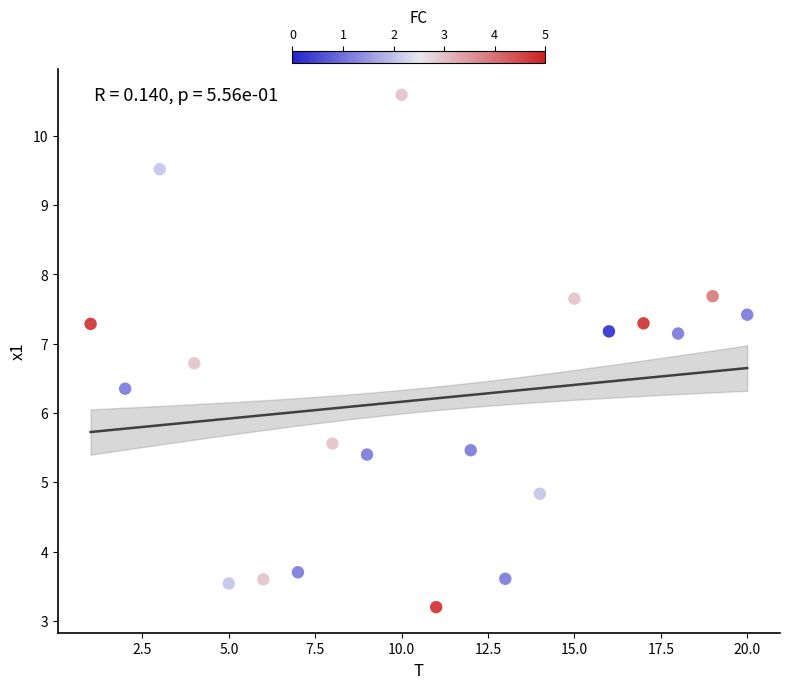

What Y value in the scatter plot is closest to 6?

6.4